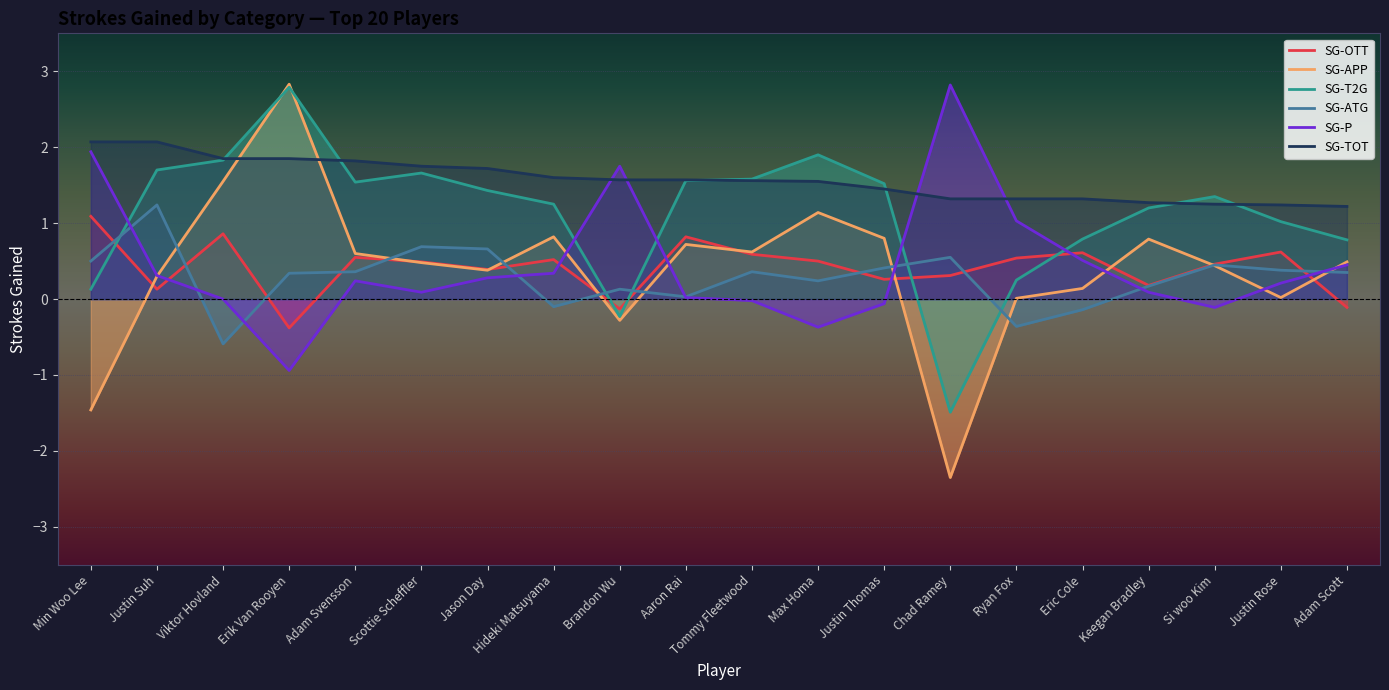

How many distinct data groups are displayed?

6